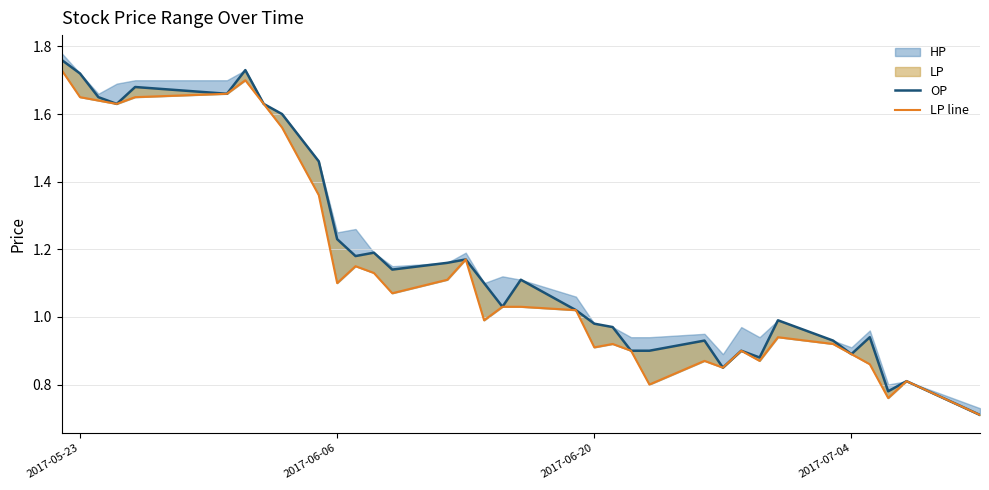

At how many categories does at least one series exceed 1?

20